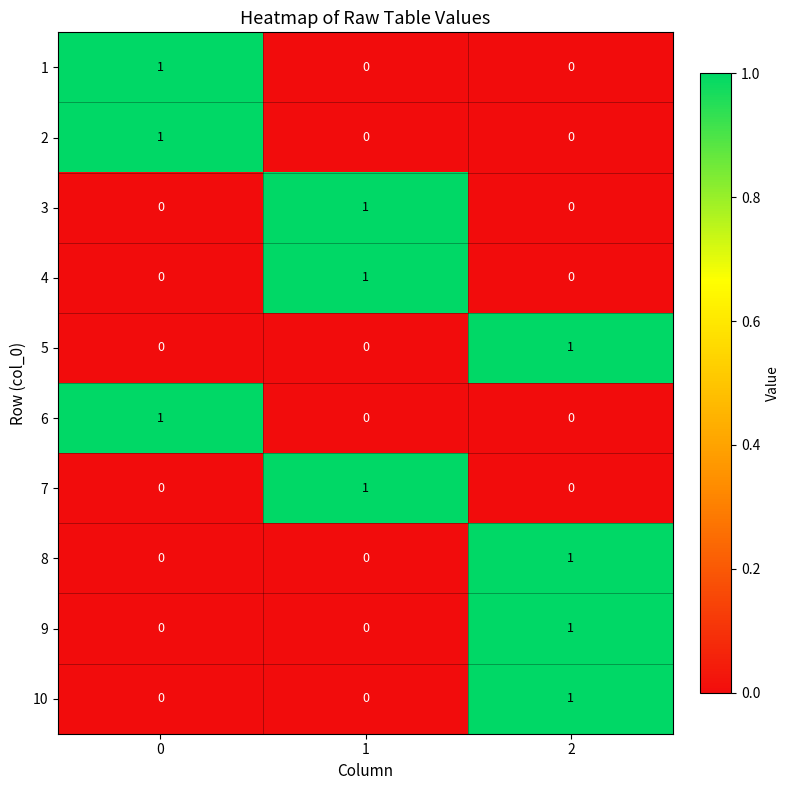

At how many categories does at least one series exceed 0?

3